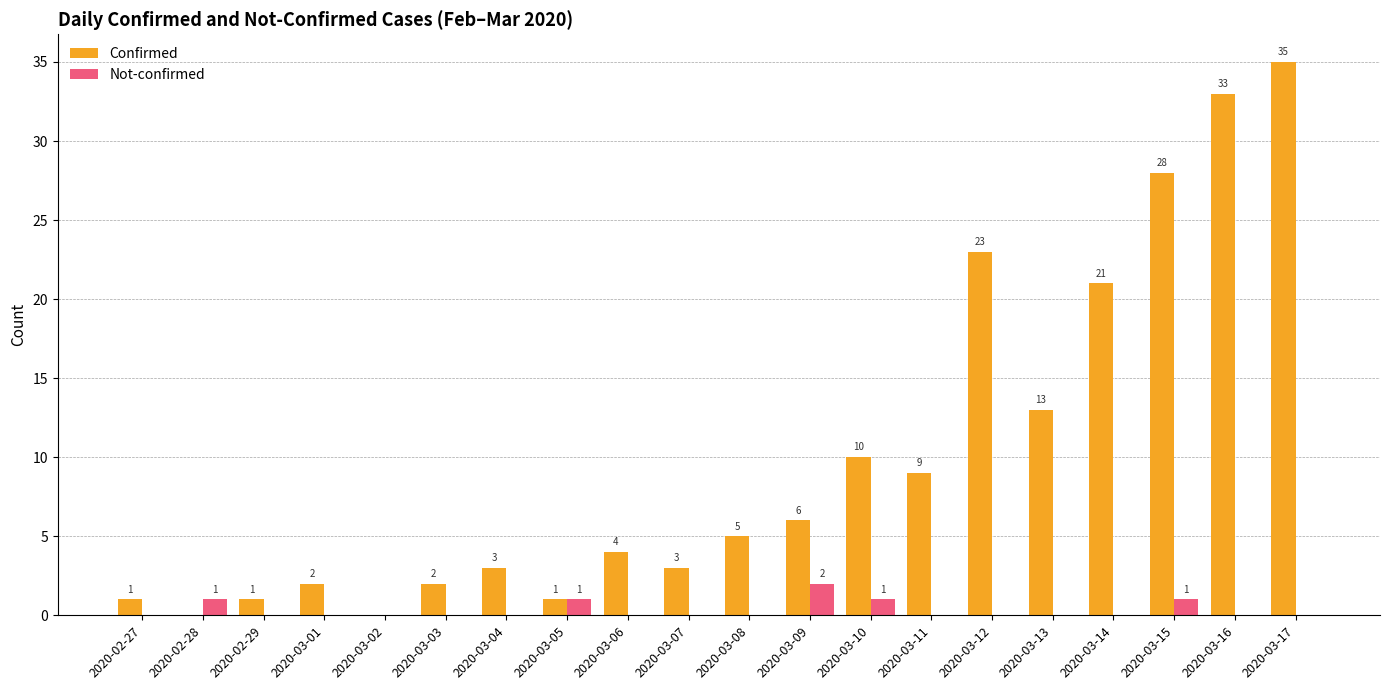

What is the difference between the Confirmed values at 2020-03-02 and 2020-03-01?

2